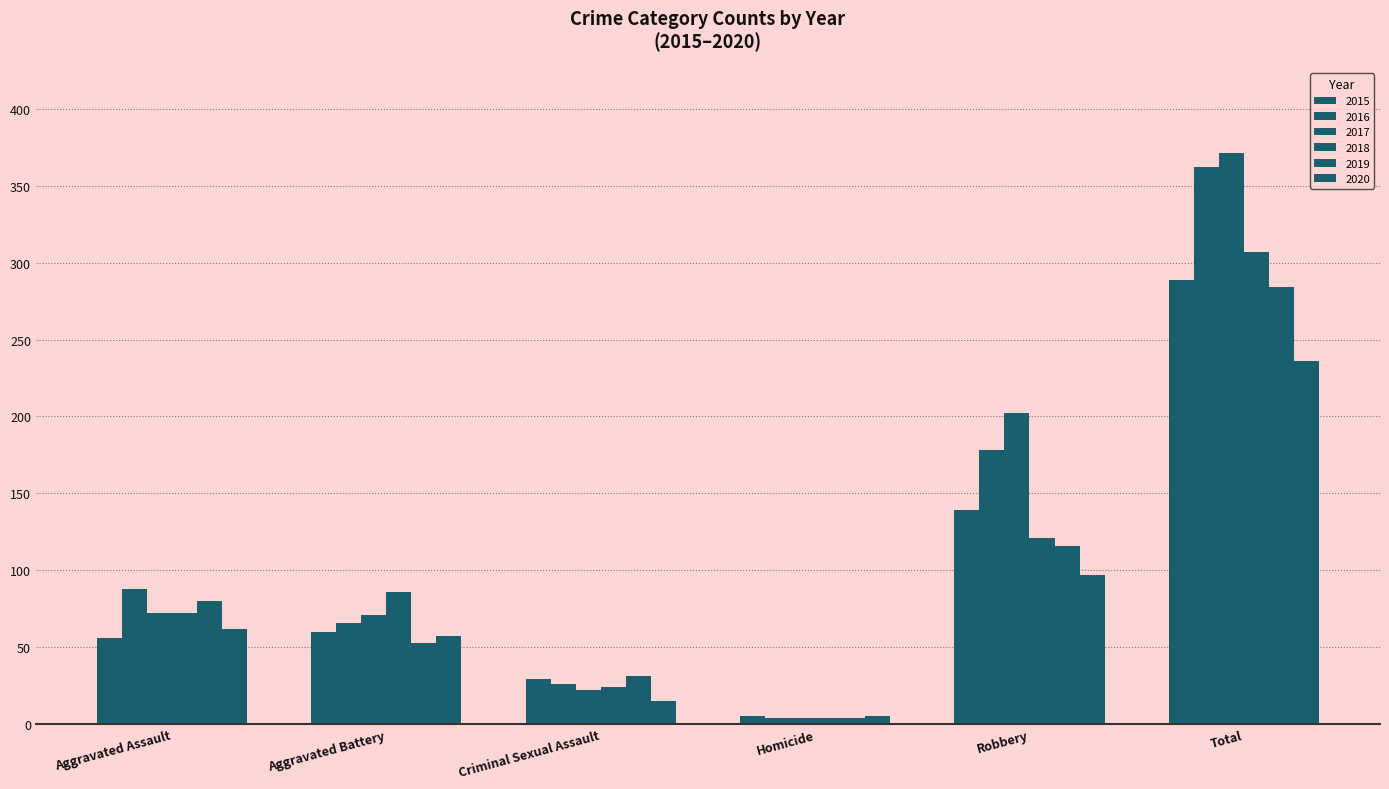

Which series has the widest spread of values?

2017